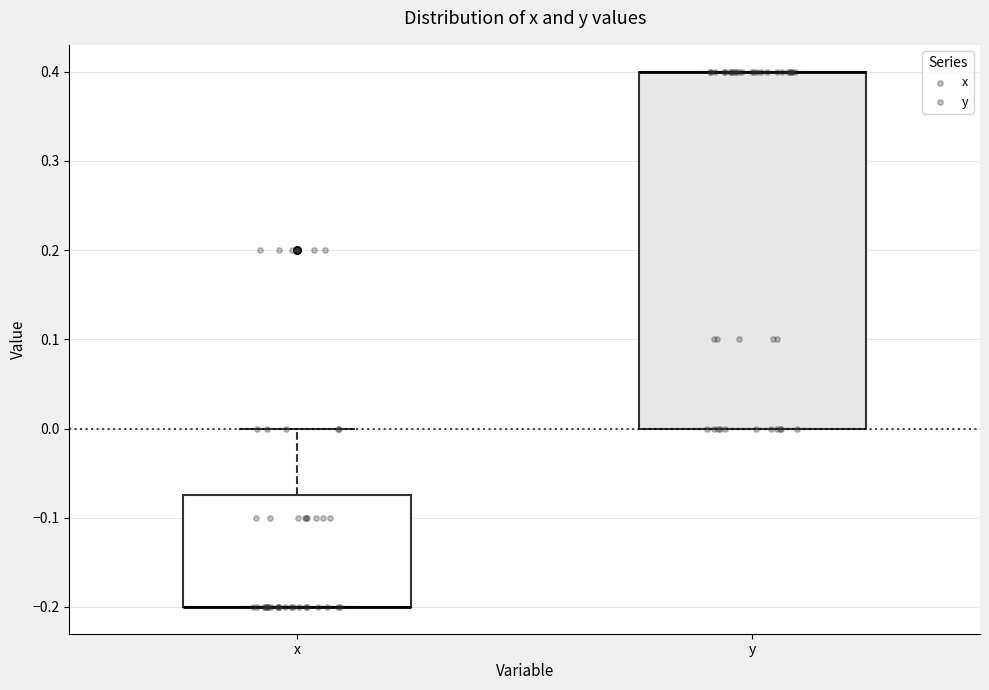

Reading left to right, read every box against the y-axis: the position of its median line, the range the box covers, and the ends of its whiskers. The values are not printed on the chart, so give them approximately, as read against the axis.

x: median -0.20 (drawn on the box's lower edge), box -0.20 to -0.07, whiskers -0.20 to 0.00
y: median 0.40 (drawn on the box's upper edge), box 0.00 to 0.40, whiskers 0.00 to 0.40